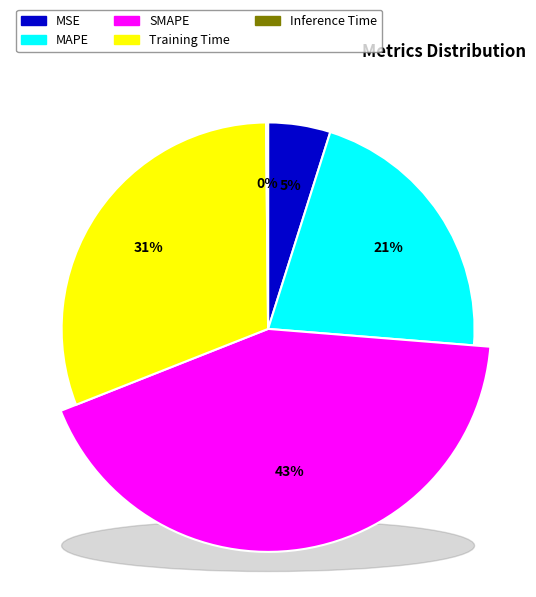

What is the largest slice in the pie chart?

SMAPE